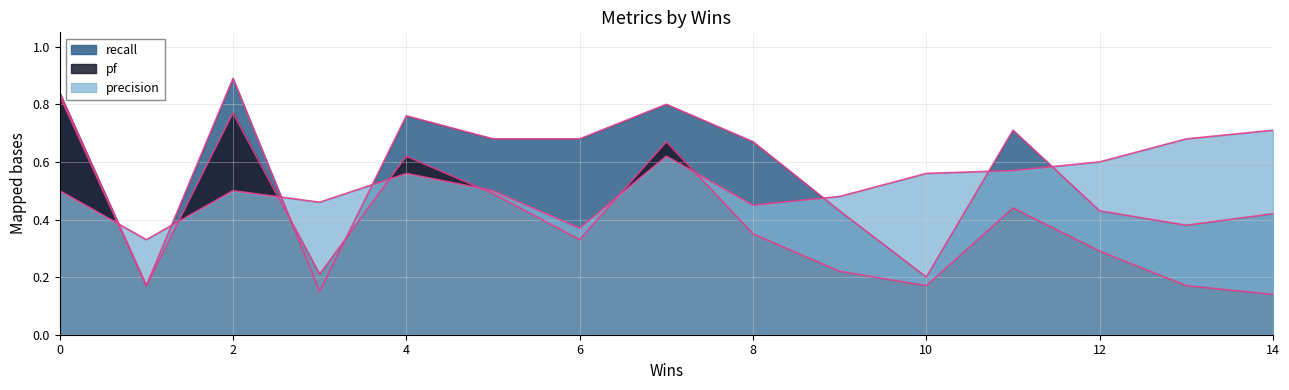

True or false: recall has a value of 0.2 at 13.

False